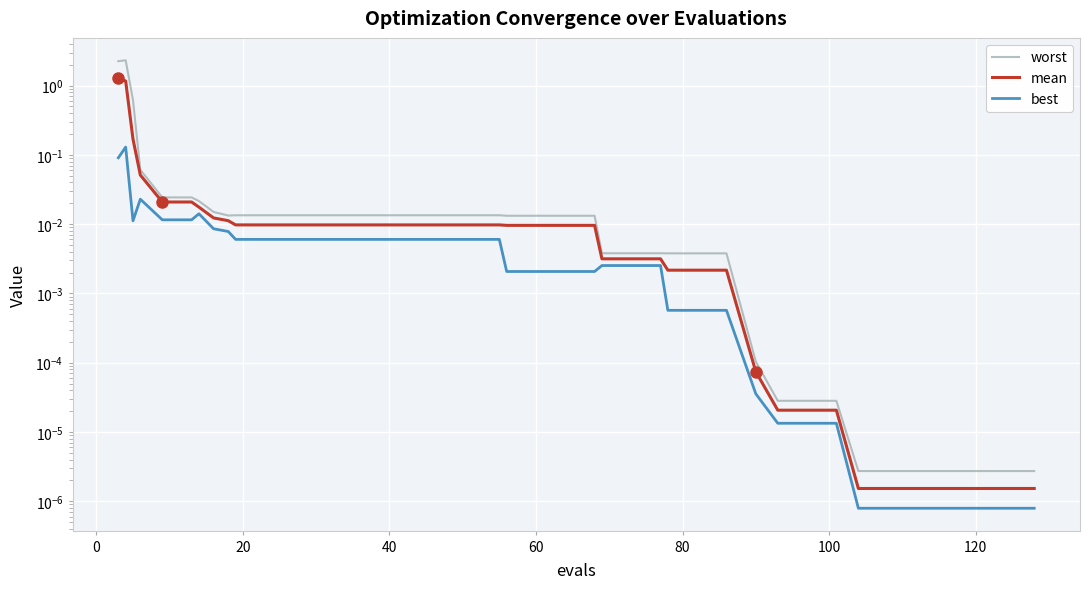

List the series in order of their overall mean, lowest first.

best, mean, worst